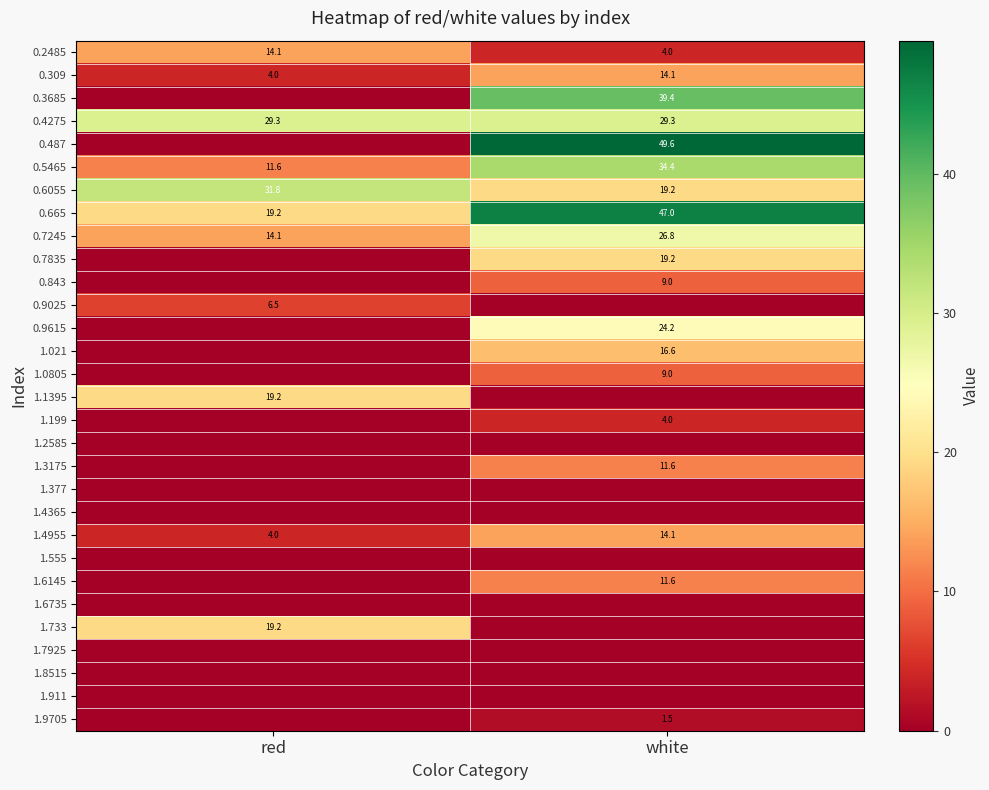

The value of 0.6055 at red is 19.8. True or false?

False